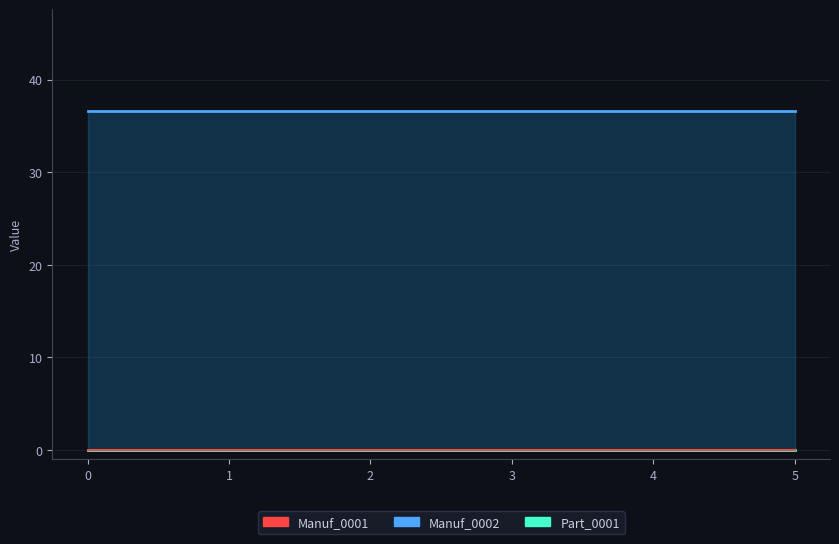

Between 1 and 2, which is larger?

1